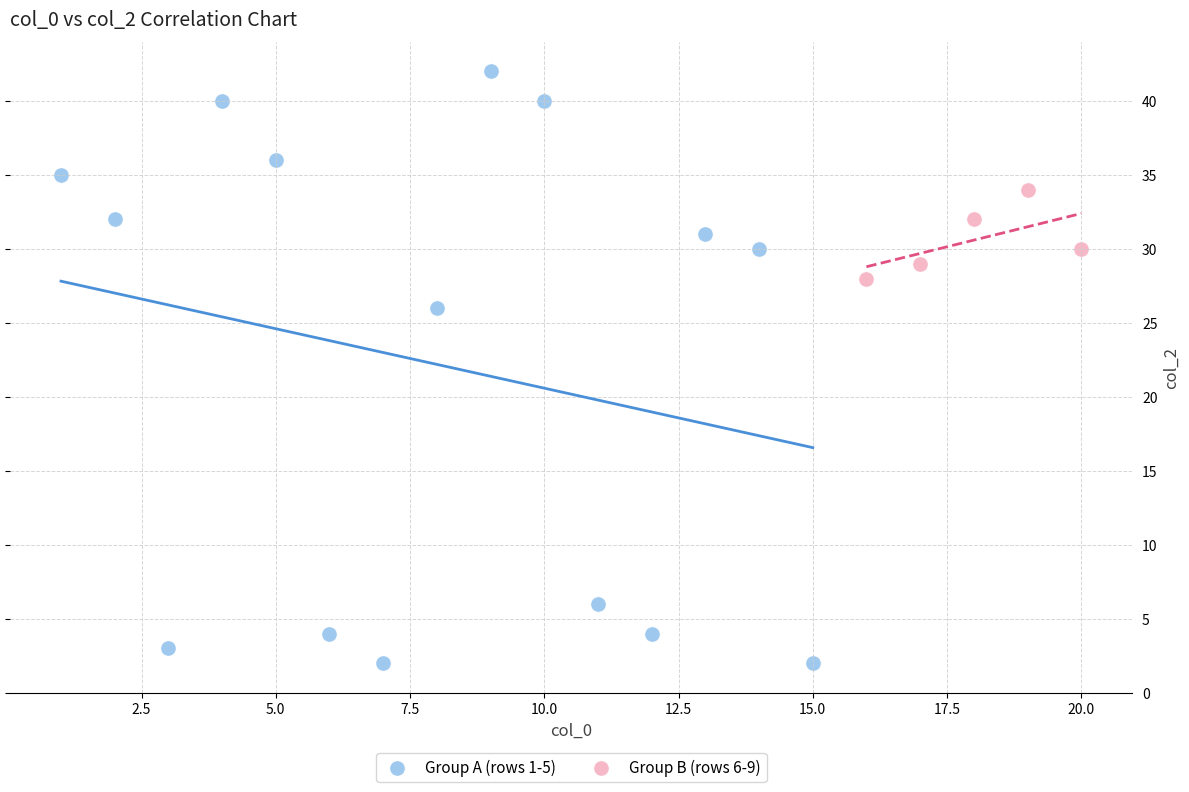

What are all the series names shown in the legend?

Group A (rows 1-5), Group B (rows 6-9)